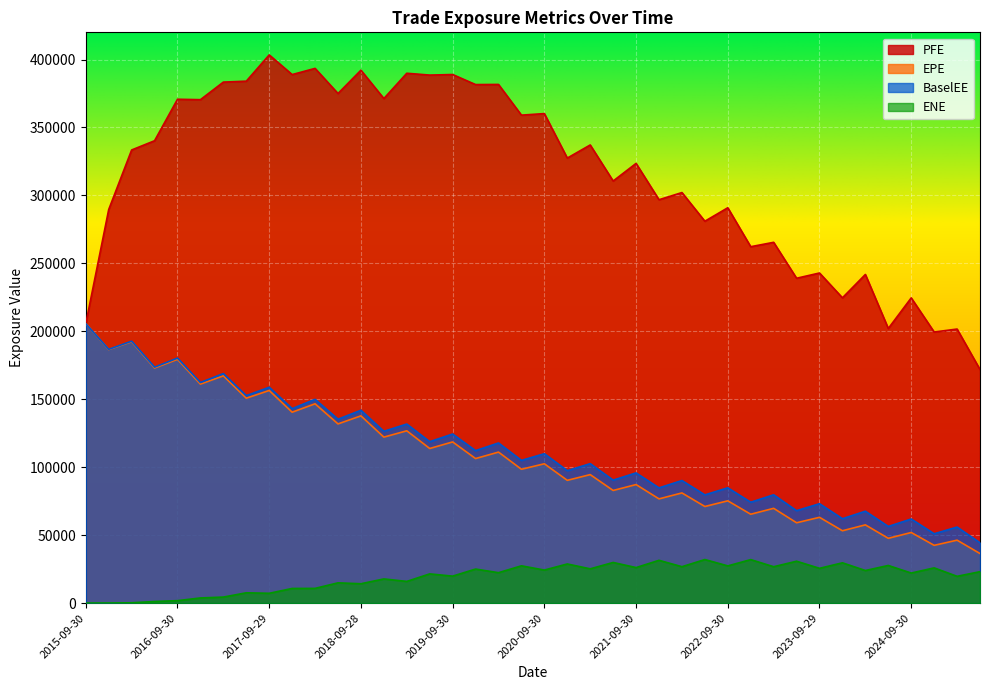

At which label does PFE reach its minimum?

2025-06-30